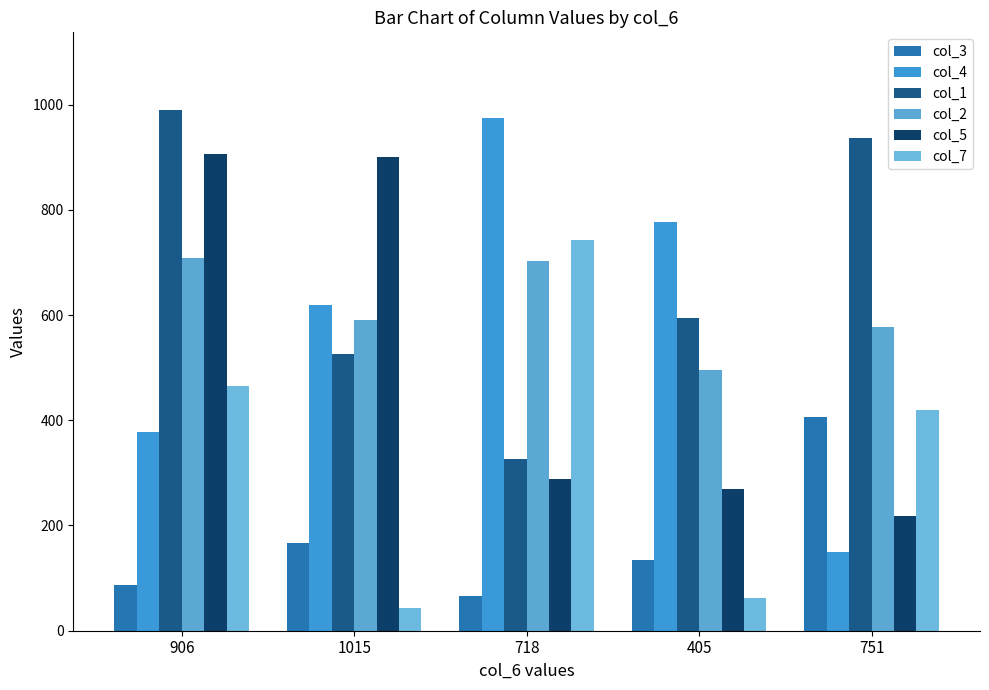

What is the lowest value of the col_4 series?

149